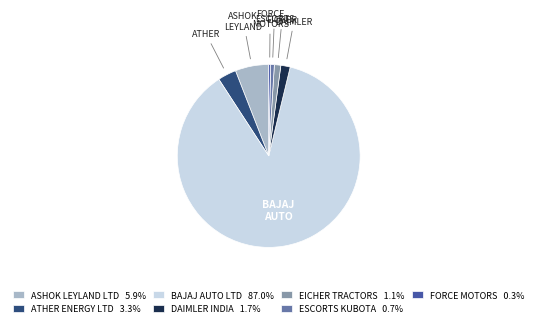

Does BAJAJ AUTO LTD 87.0% represent more than half of the total?

Yes